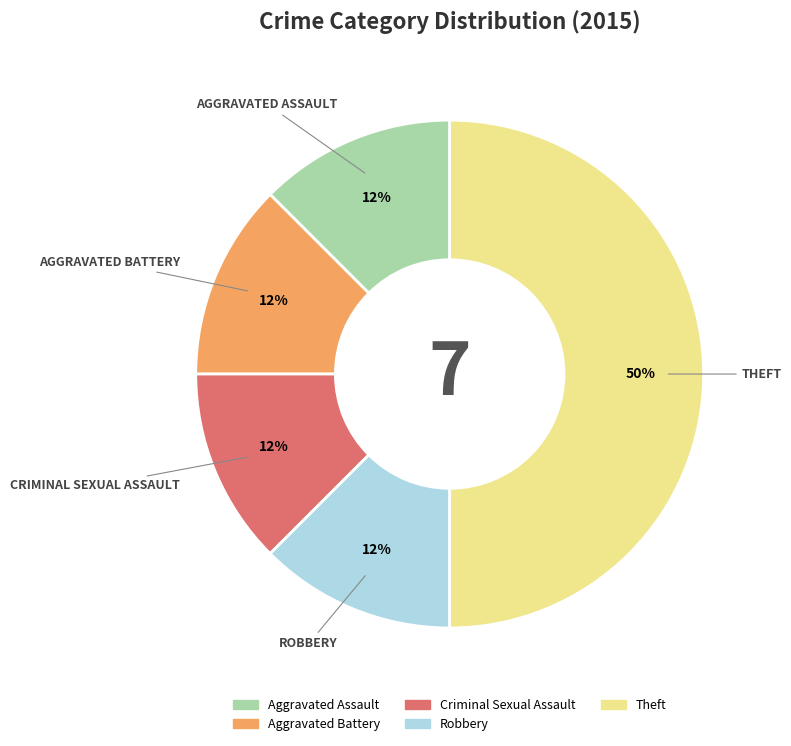

Count the number of slices in the pie.

5